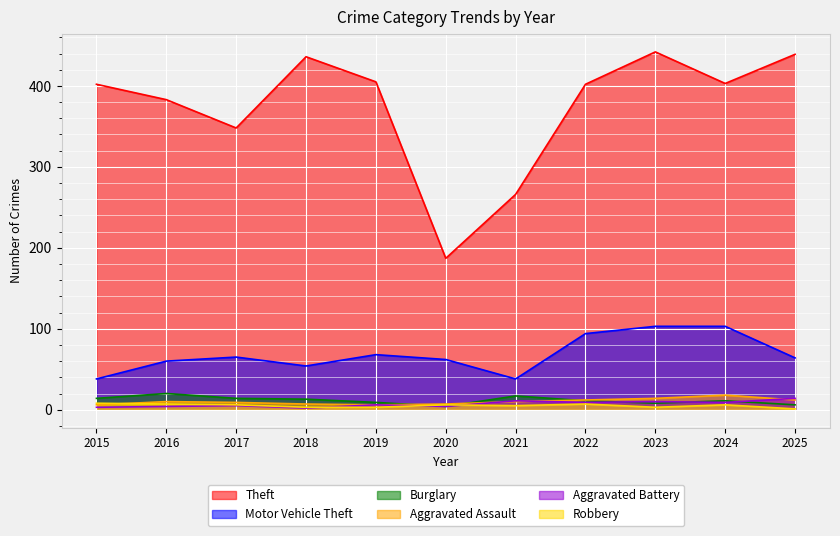

True or false: Burglary has a value of 20 at 2022.

False